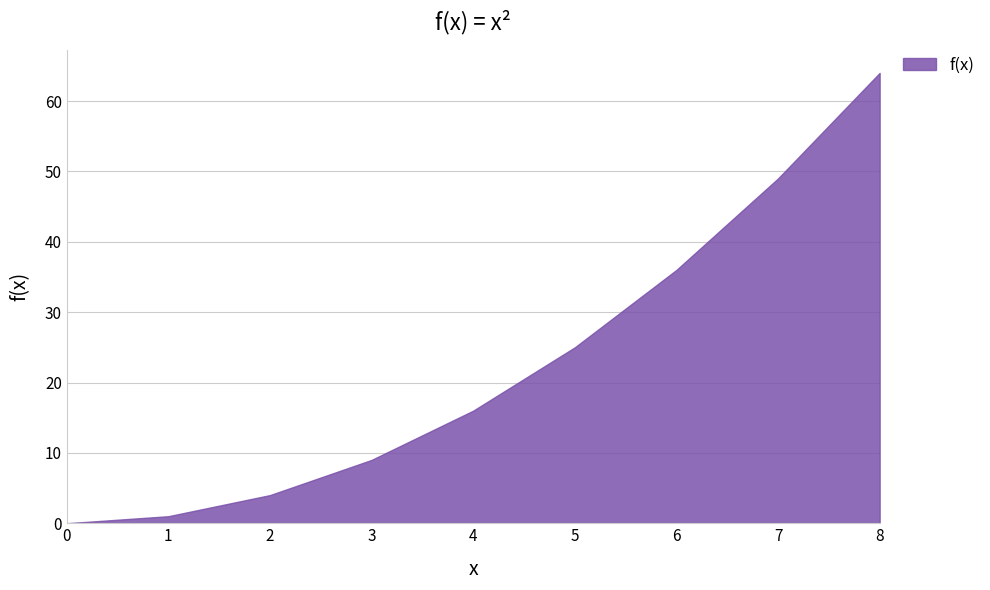

Between 4 and 5, which is larger?

5